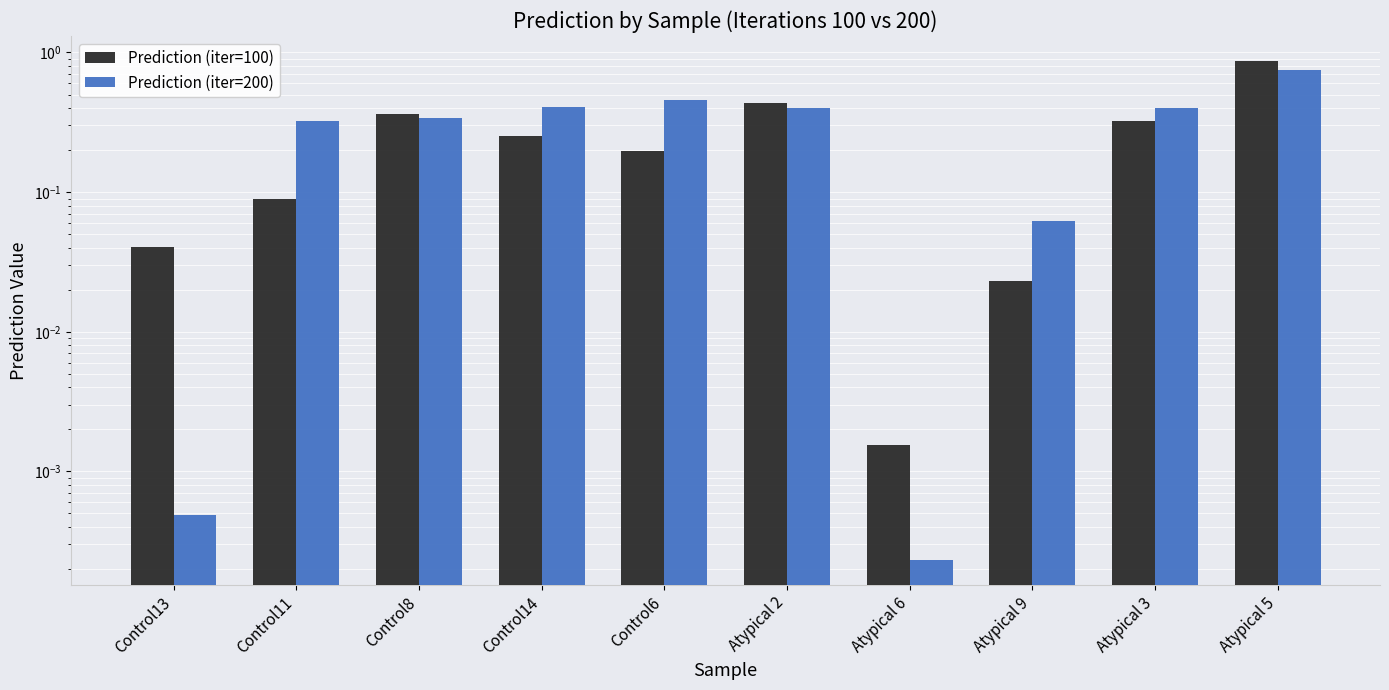

What is the total value across all series at Control11?

0.4